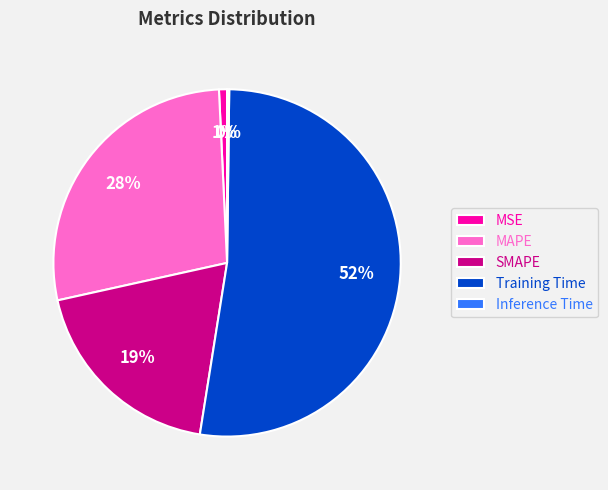

To the nearest percent, what is the combined percentage of SMAPE and MAPE?

47%